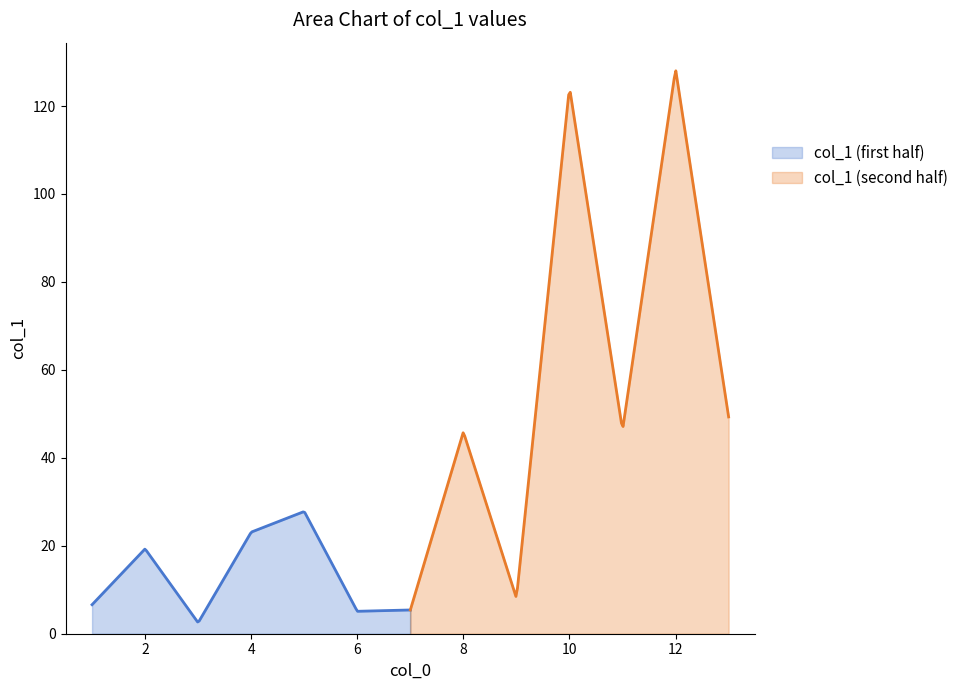

What is the ratio of the value at 6 to the value at 11?

0.1